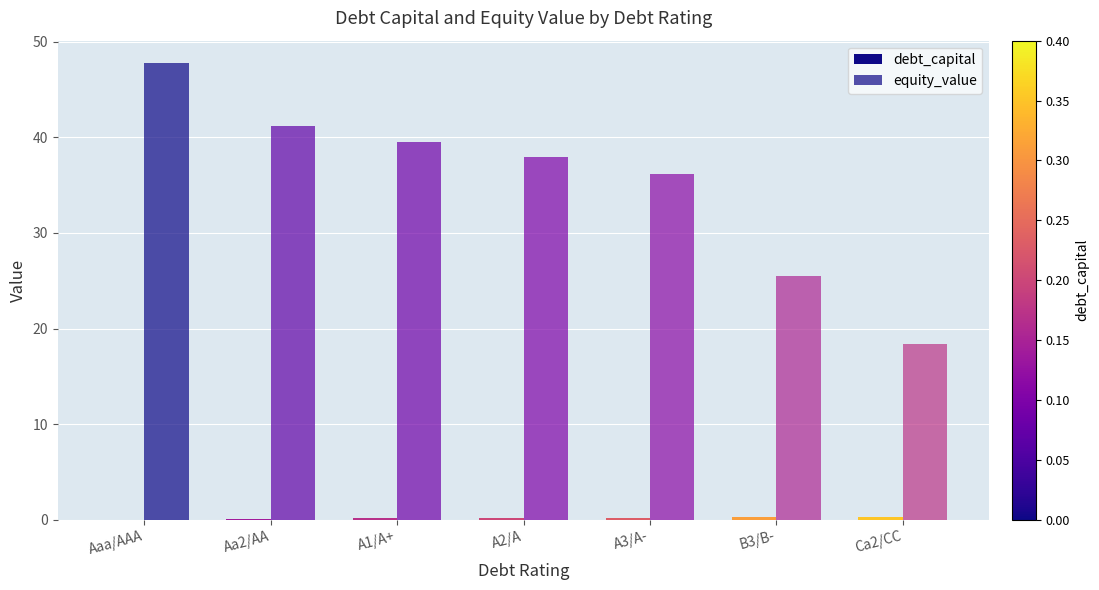

Is it true that equity_value equals 30.3 at Ca2/CC?

False